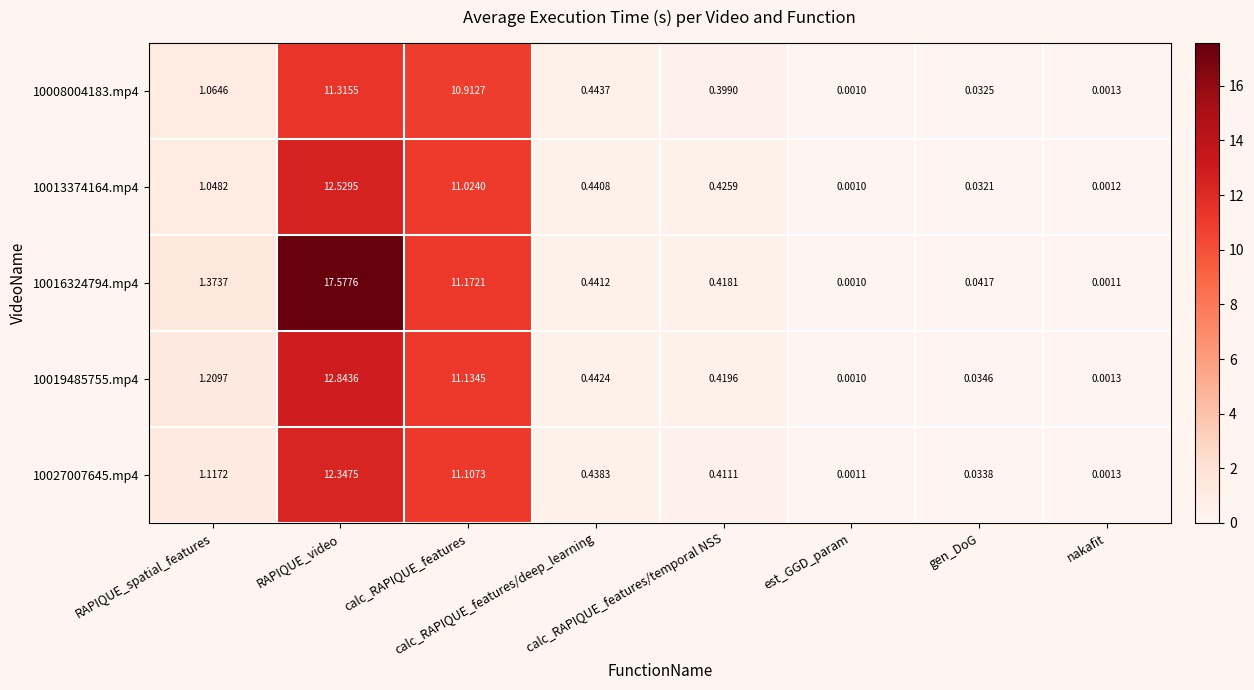

At which category does the chart reach its peak across all series?

RAPIQUE_video